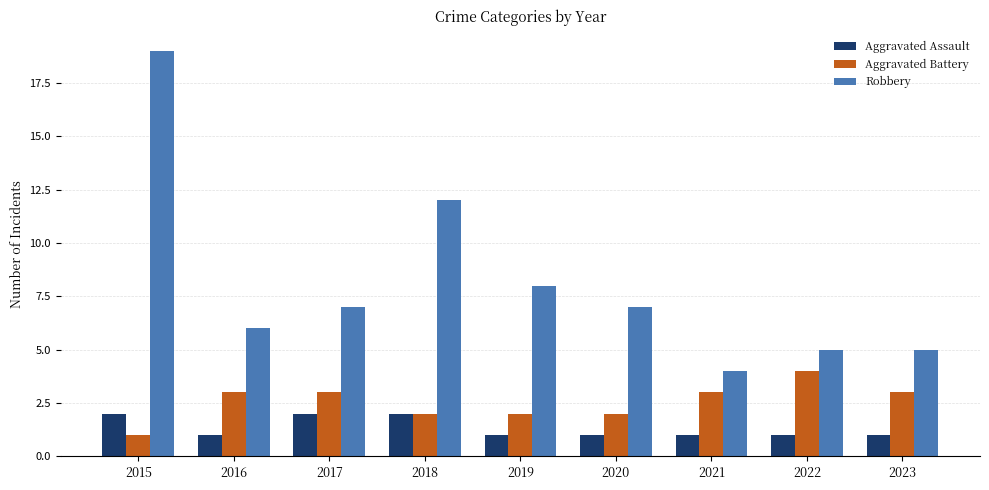

Reading left to right, transcribe all the data shown in this chart.

Aggravated Assault: 2015=2	2016=1	2017=2	2018=2	2019=1	2020=1	2021=1	2022=1	2023=1
Aggravated Battery: 2015=1	2016=3	2017=3	2018=2	2019=2	2020=2	2021=3	2022=4	2023=3
Robbery: 2015=19	2016=6	2017=7	2018=12	2019=8	2020=7	2021=4	2022=5	2023=5